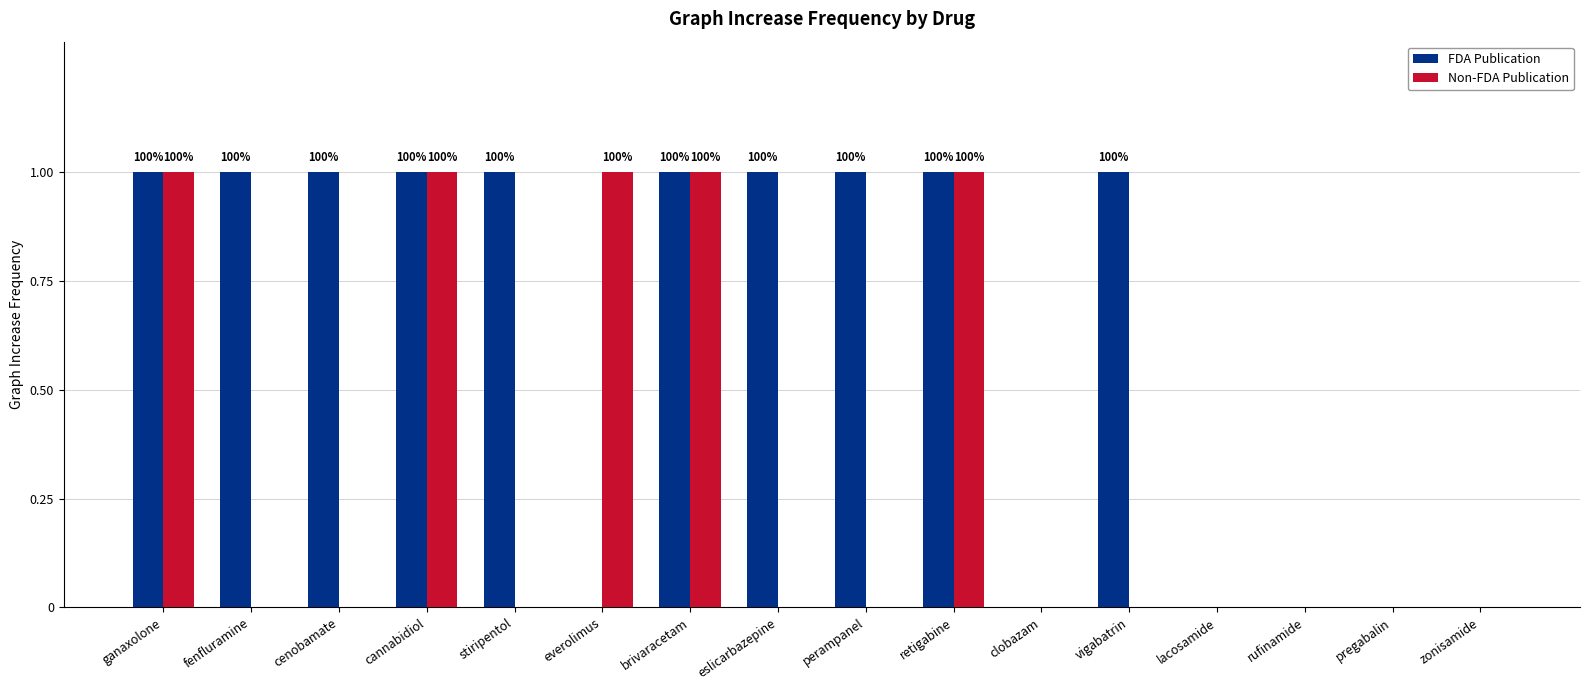

The FDA Publication series shows 0 at everolimus. True or false?

True